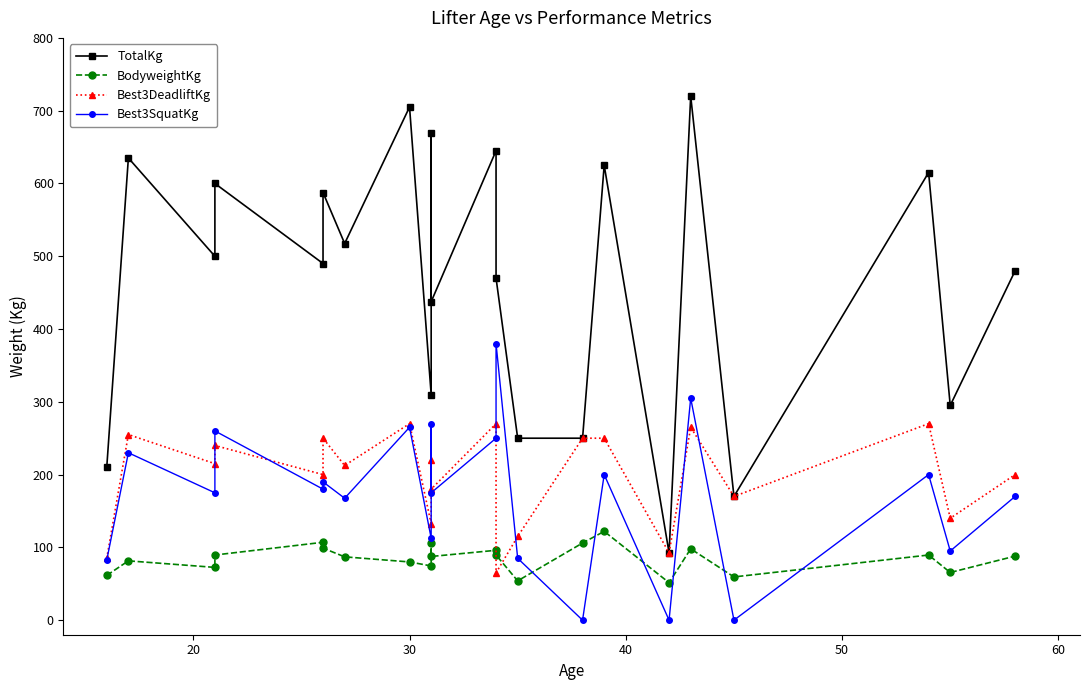

After their last crossing, which series has the higher values: Best3SquatKg or Best3DeadliftKg?

Best3DeadliftKg